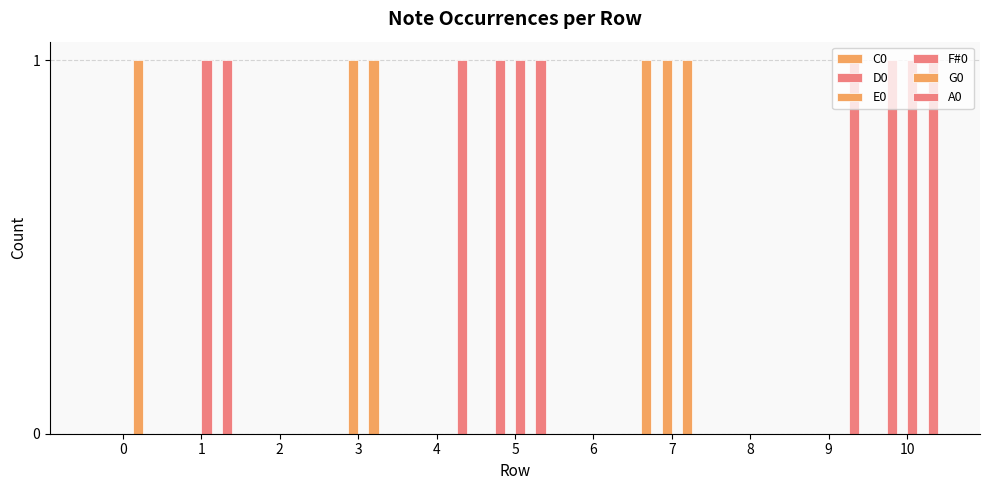

What is the difference between the maximum and second lowest values in the C0 series?

1